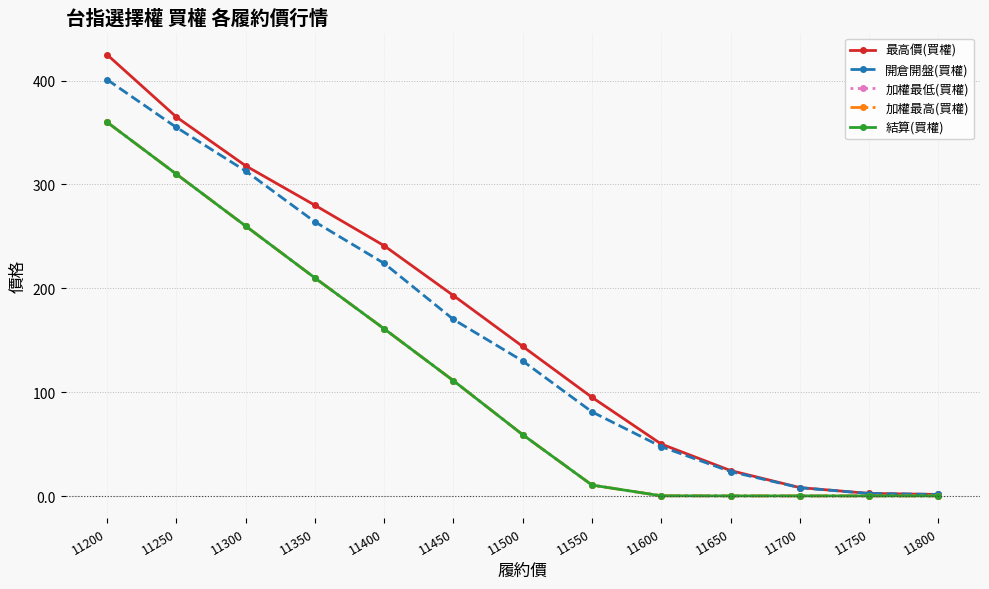

Rank the series at 11650 from highest to lowest value.

最高價(買權), 開倉開盤(買權), 加權最低(買權), 加權最高(買權), 結算(買權)